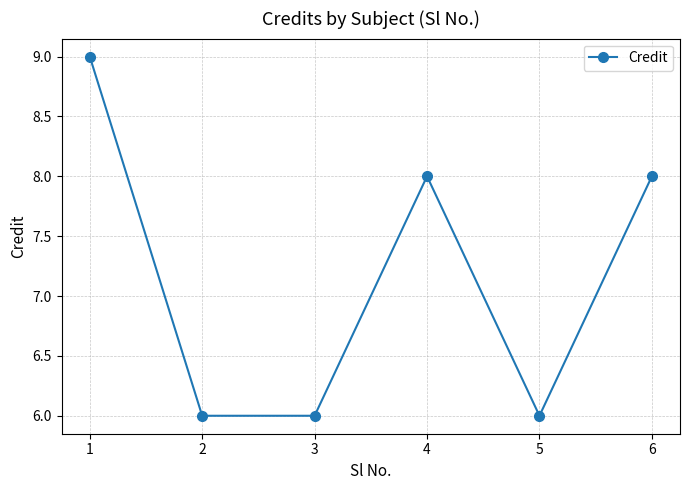

Reading left to right, transcribe all the data shown in this chart.

1=9	2=6	3=6	4=8	5=6	6=8